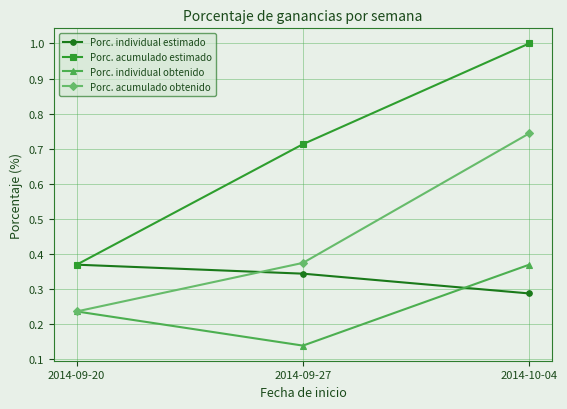

How many lines are shown in the chart?

4